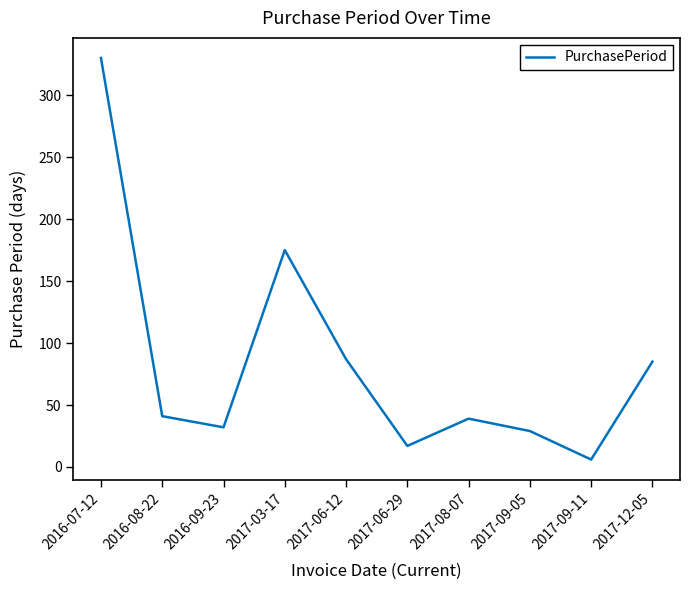

True or false: the data has more than 2 interior local peaks.

False